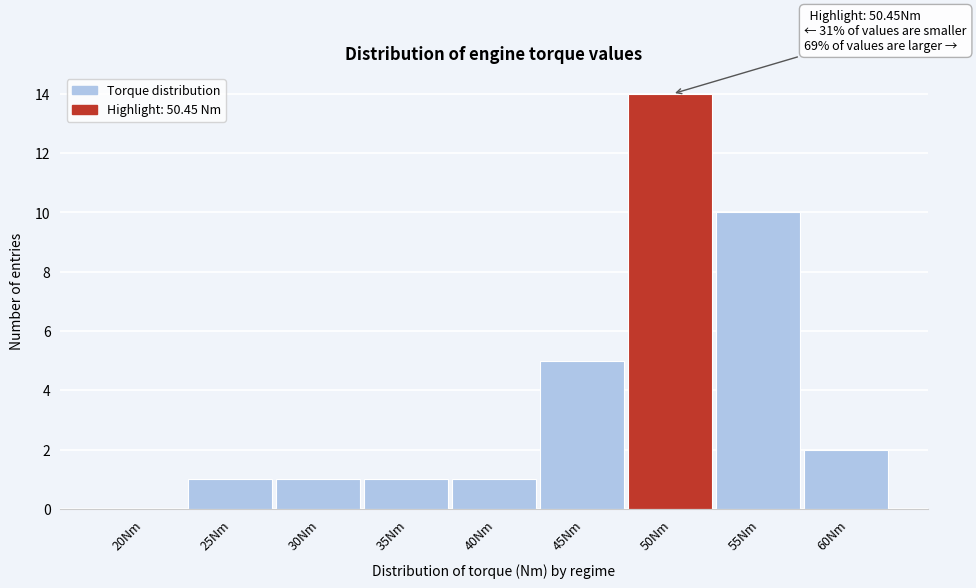

Reading right to left, transcribe all the data shown in this chart.

60Nm=2	55Nm=10	50Nm=14	45Nm=5	40Nm=1	35Nm=1	30Nm=1	25Nm=1	20Nm=0